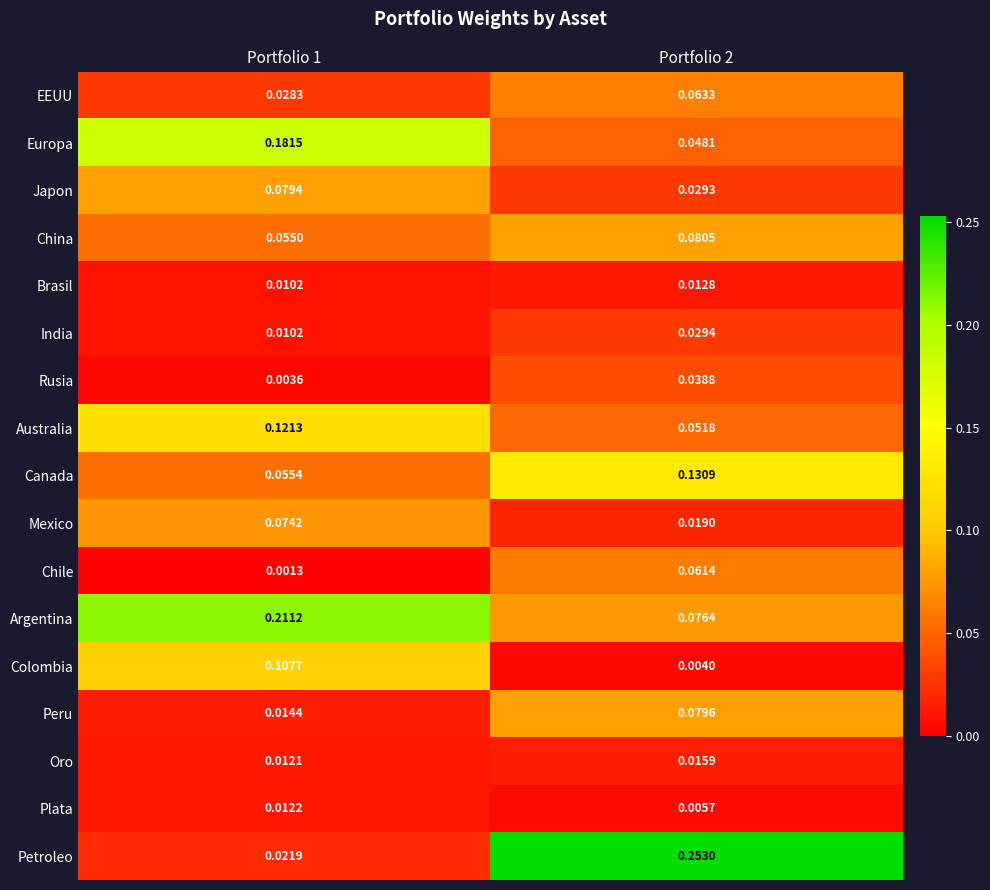

Which series has the widest spread of values?

Petroleo